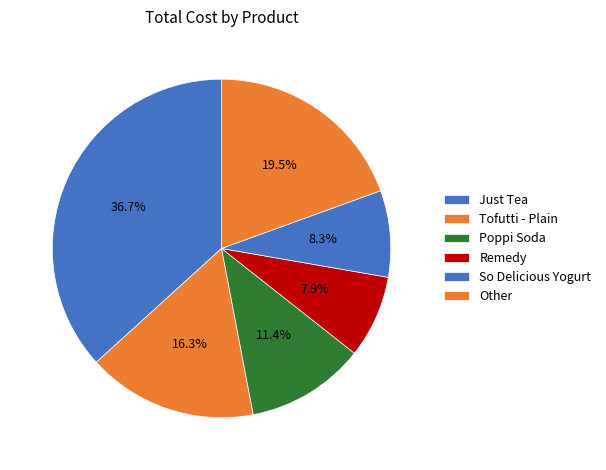

How many segments does this pie chart have?

6